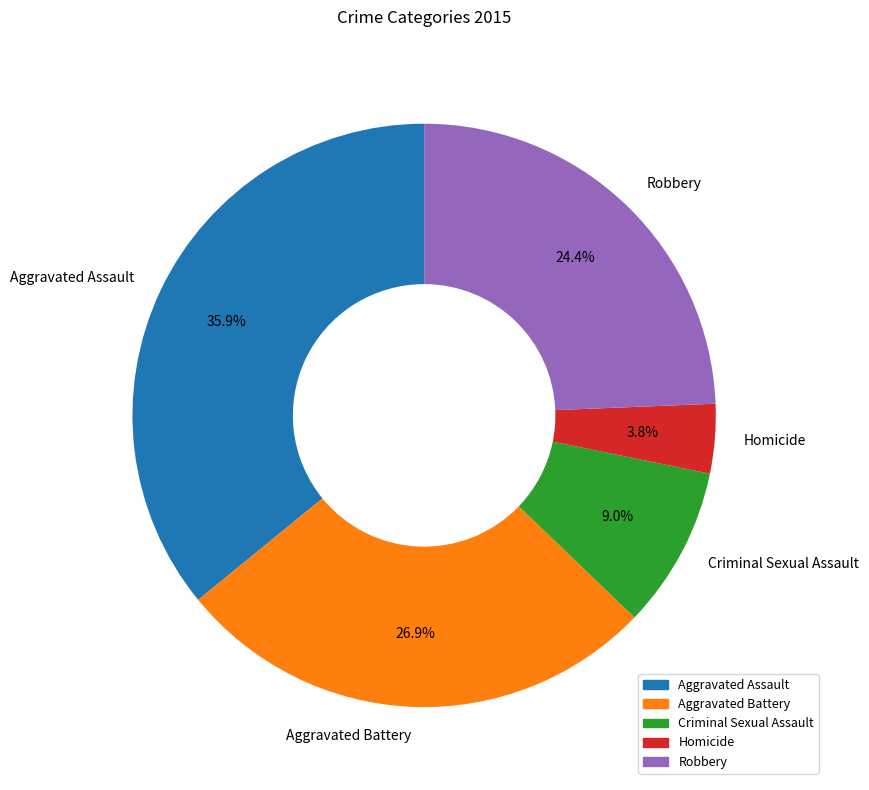

True or false: Aggravated Battery accounts for 27% of the total.

True